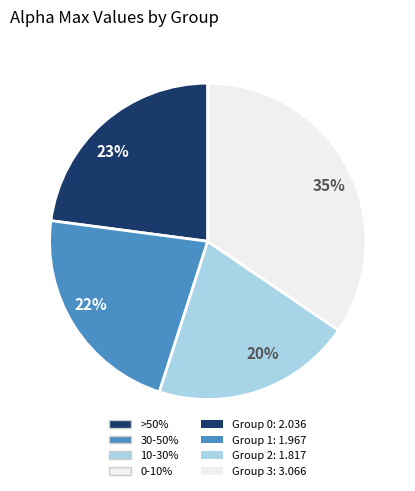

Is the sum of 22% and 35% greater than half?

Yes